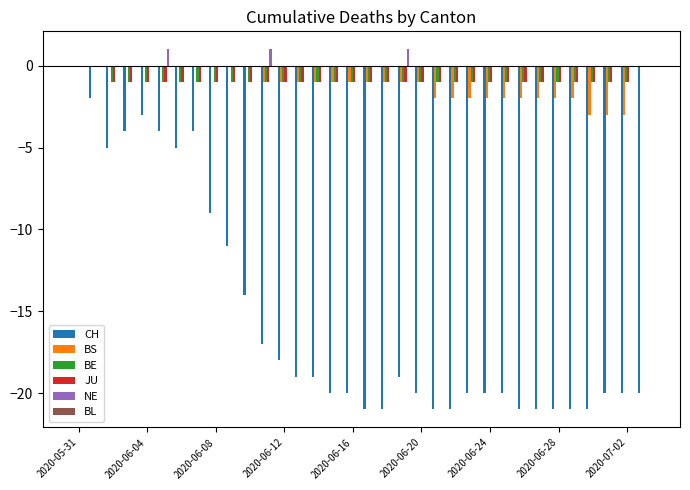

Count the number of categories in the chart.

34